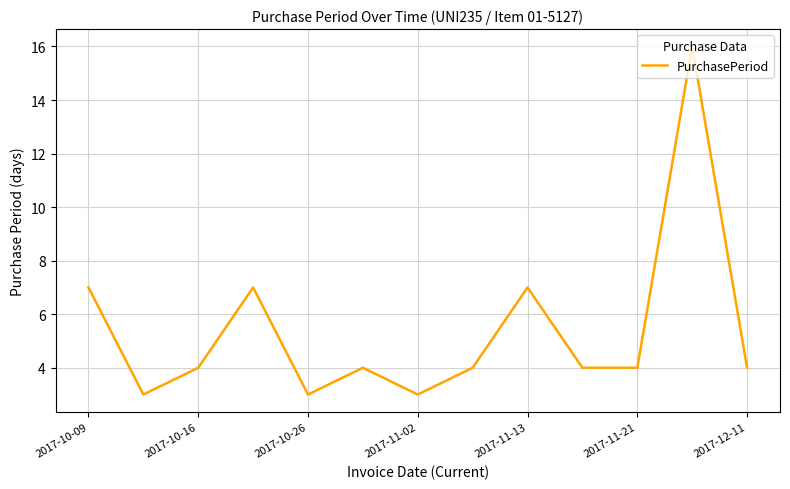

What is the greatest value displayed?

16